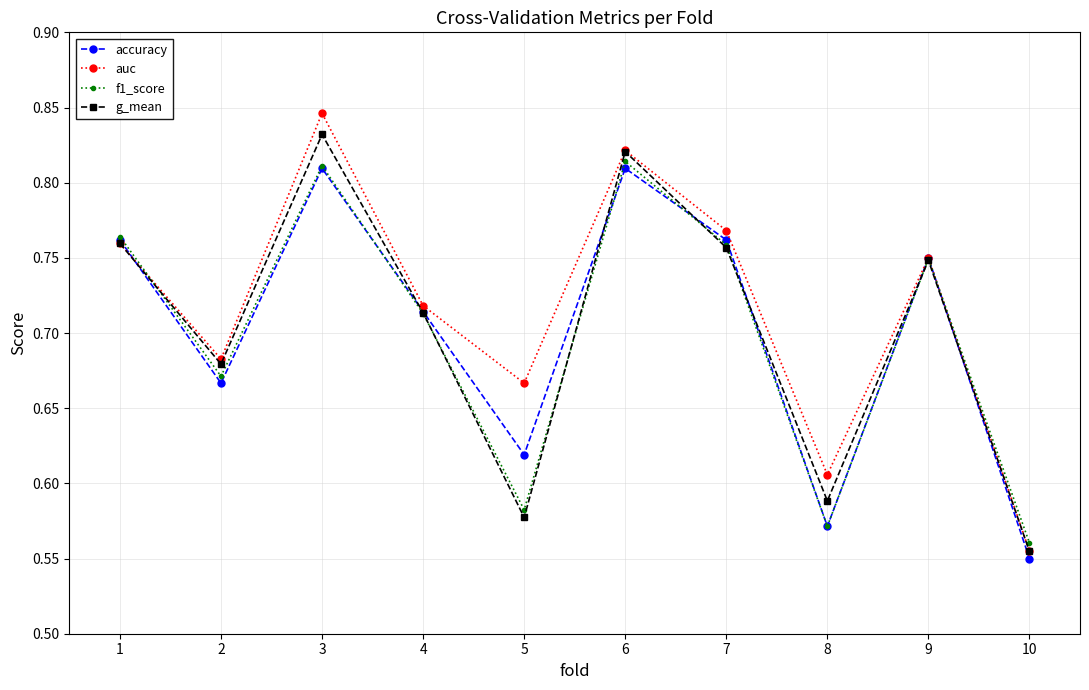

At which category does g_mean reach its first local valley?

2